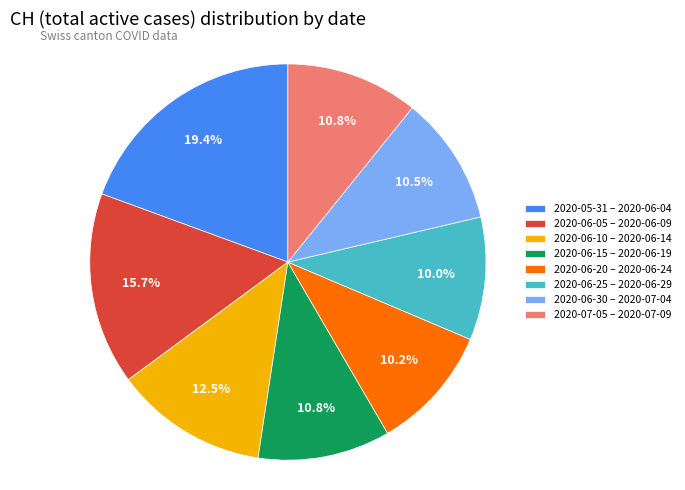

Does any single category account for the majority?

No